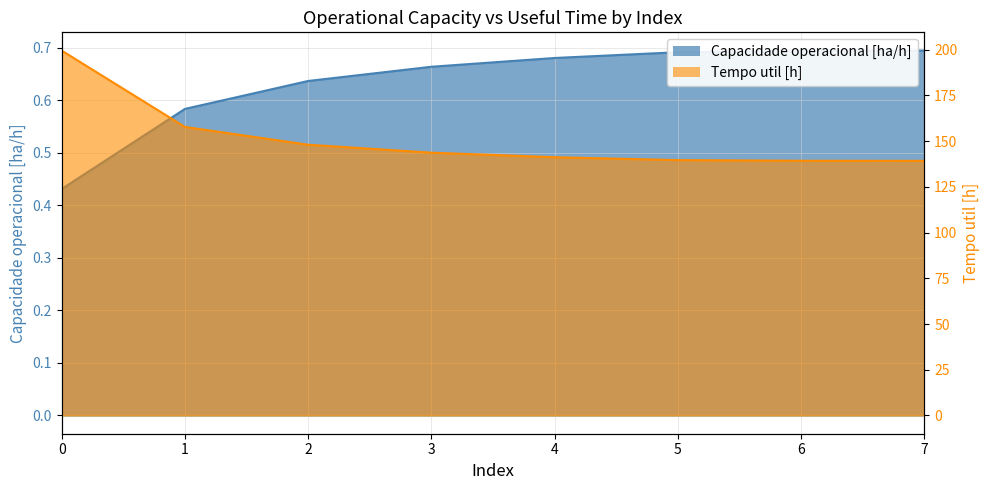

The Capacidade operacional [ha/h] series shows 0.7 at 7. True or false?

True